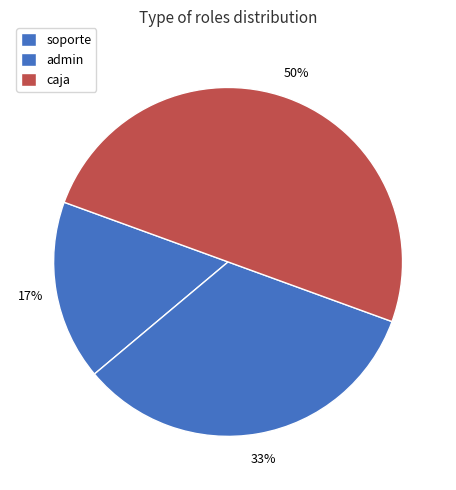

What percentage is the soporte slice, to the nearest percent?

17%